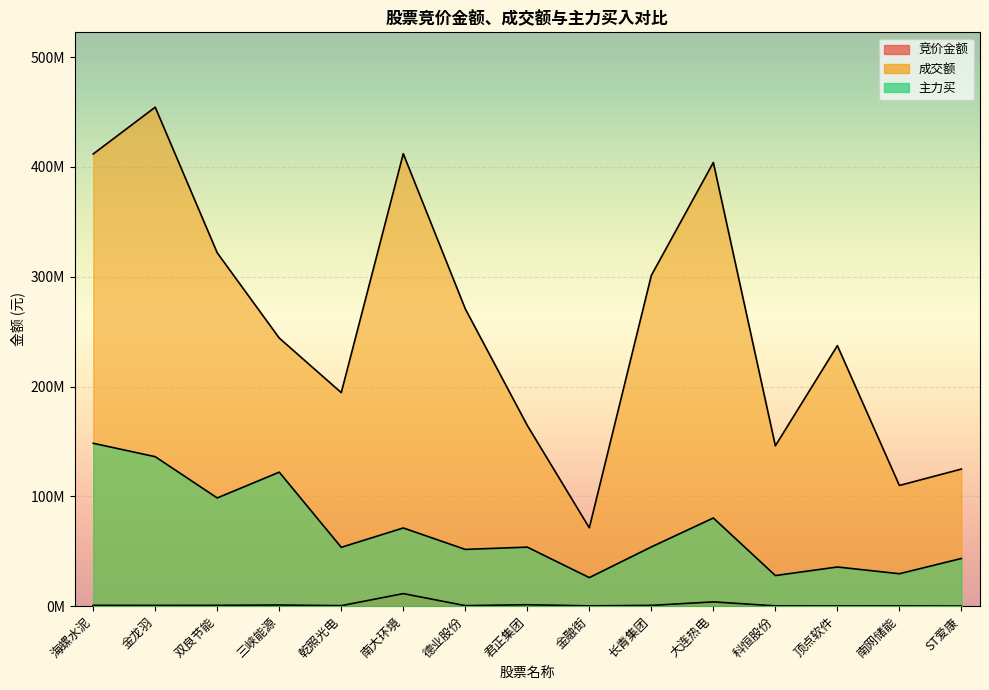

What is the sum of the 成交额 values at 顶点软件 and ST爱康?

362088120